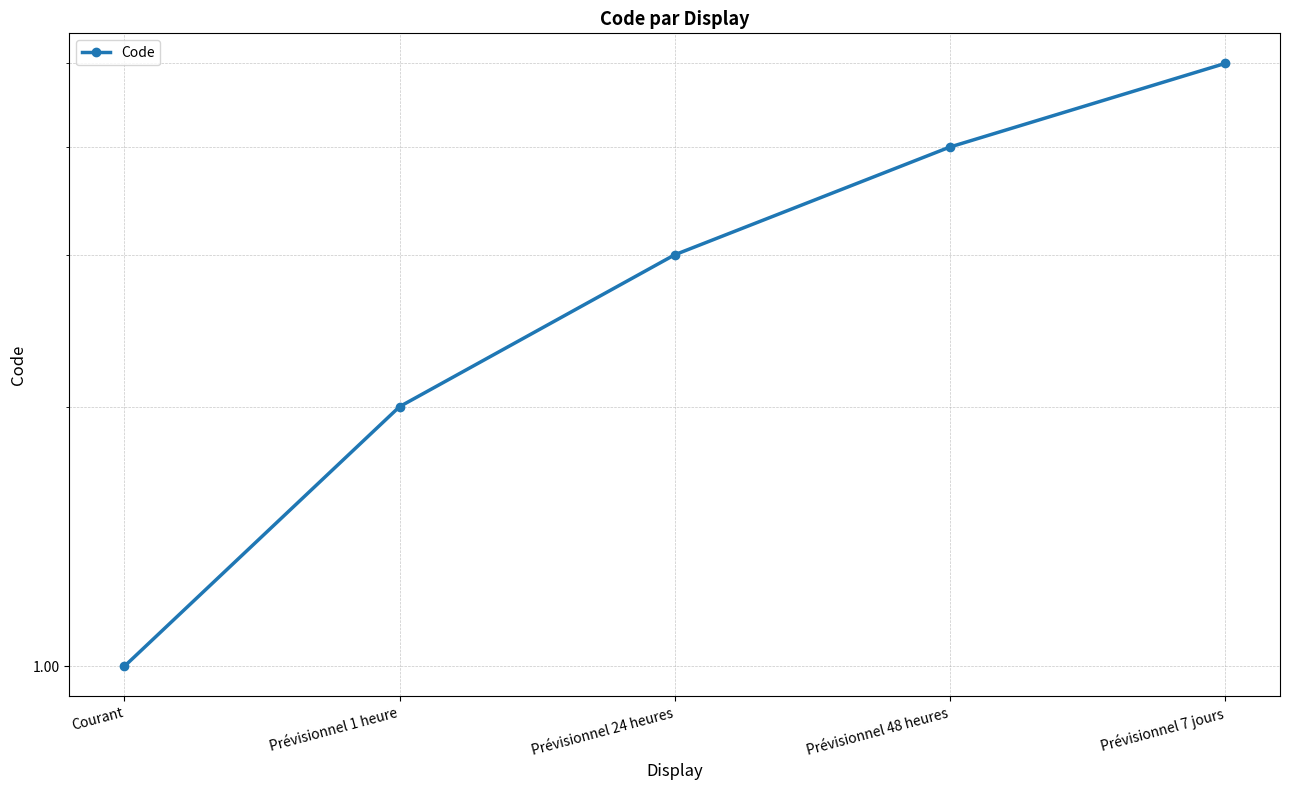

Does the chart display data point markers on the line(s)?

Yes